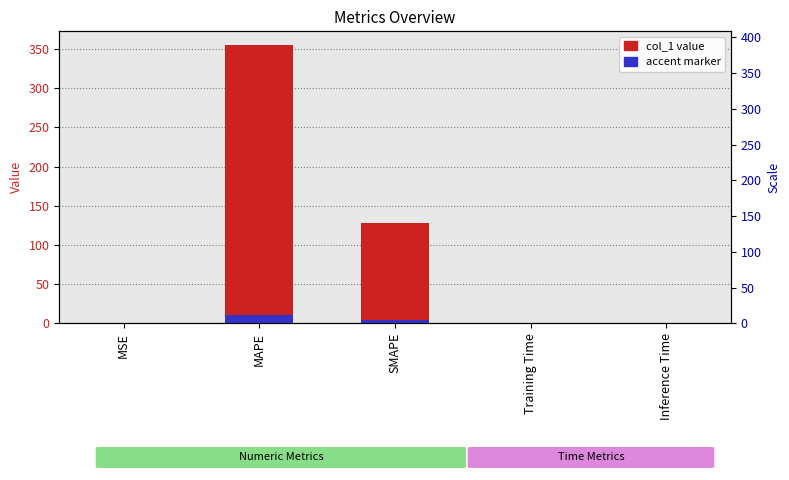

How many bars are there in total?

10